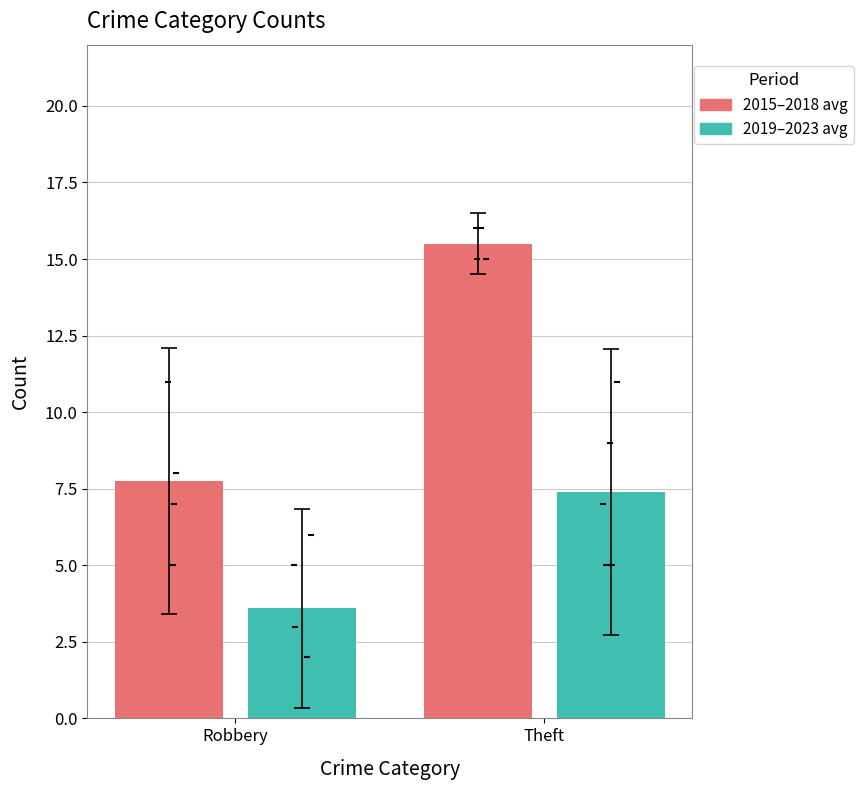

Which series has the largest Y range (max minus min)?

2015–2018 avg